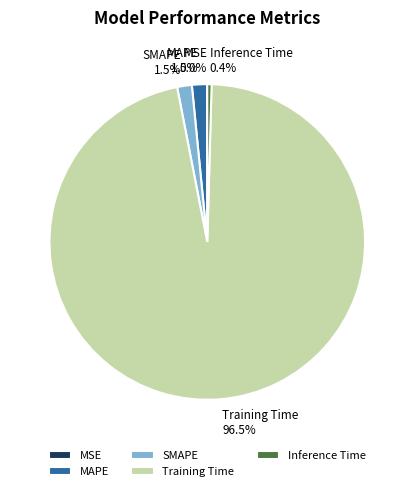

Is the sum of Training Time and SMAPE greater than half?

Yes